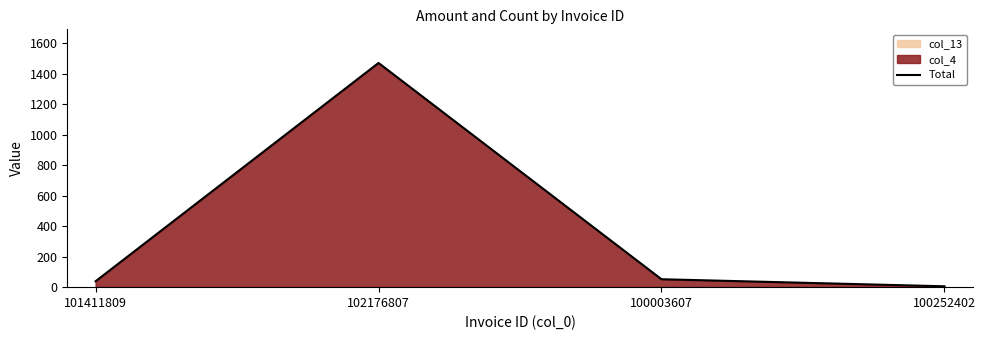

What is the difference between the maximum and minimum values?

1465.6